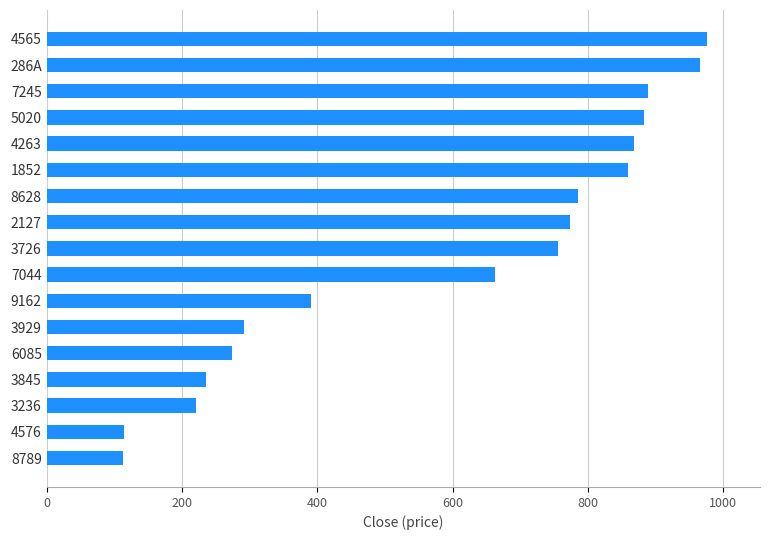

What is the average value?

591.5